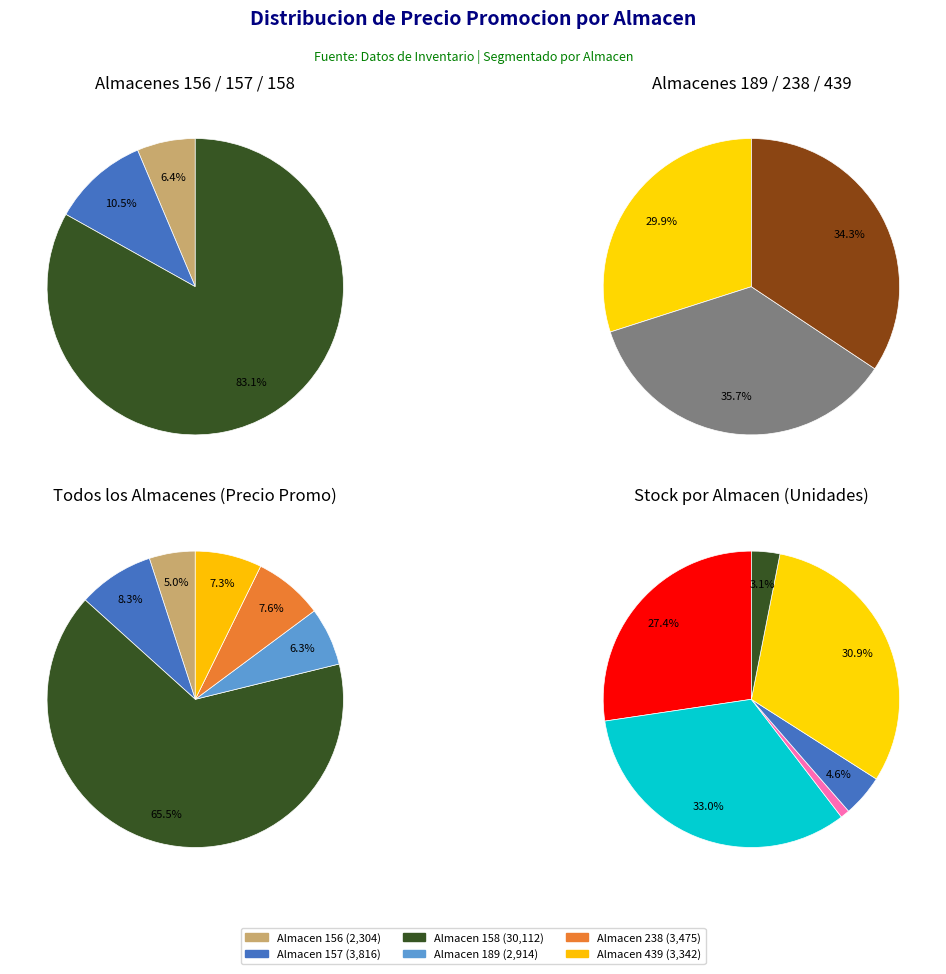

Rank the categories by value from lowest to highest.

Almacen_156, Almacen_189, Almacen_439, Almacen_238, Almacen_157, Almacen_158